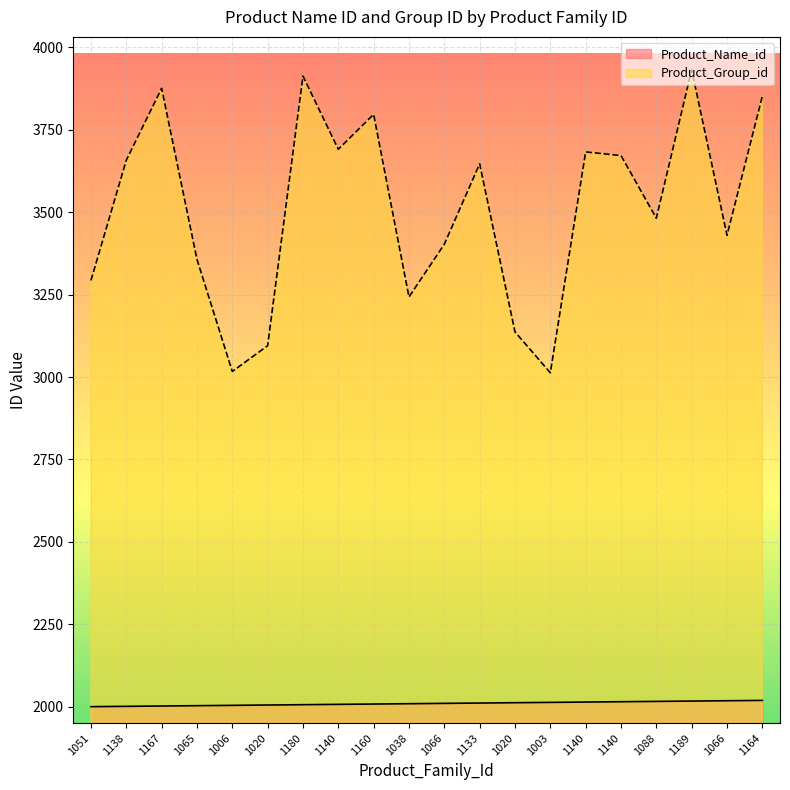

At how many categories does at least one series exceed 3728?

5